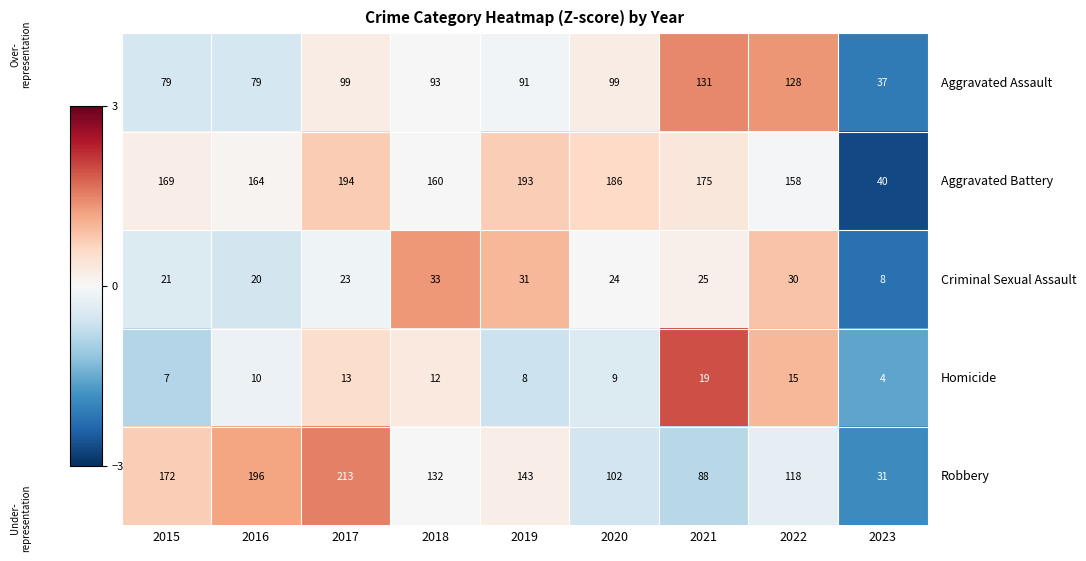

At how many categories does at least one series exceed 156?

8